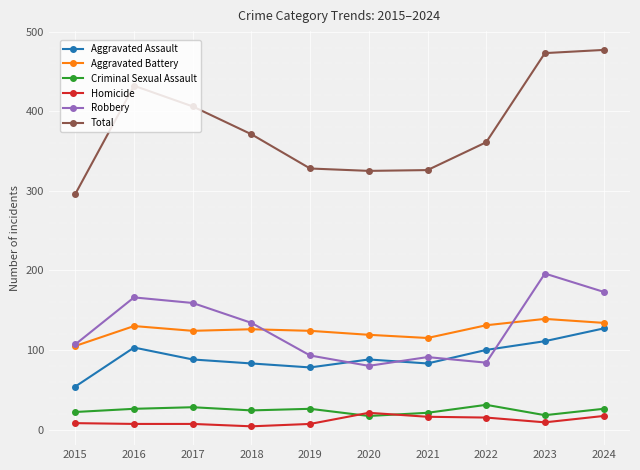

At 2021, list the series in order from smallest to largest.

Homicide, Criminal Sexual Assault, Aggravated Assault, Robbery, Aggravated Battery, Total